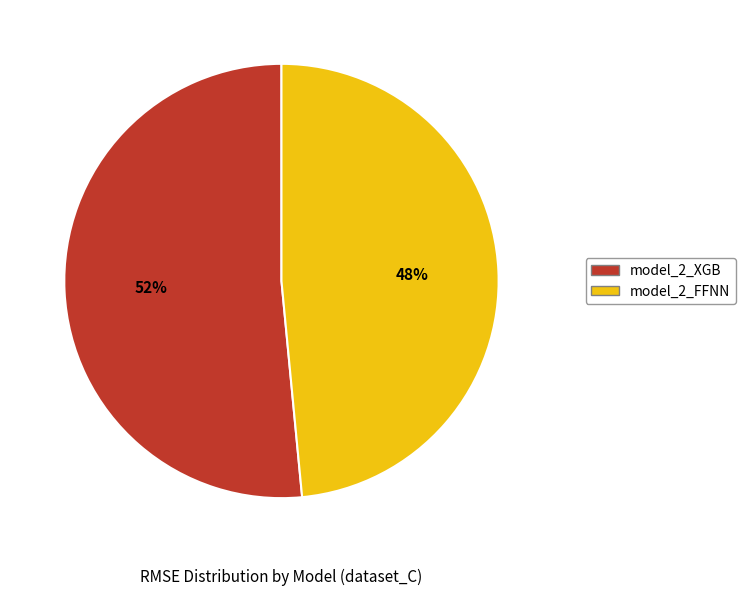

How many segments does this pie chart have?

2